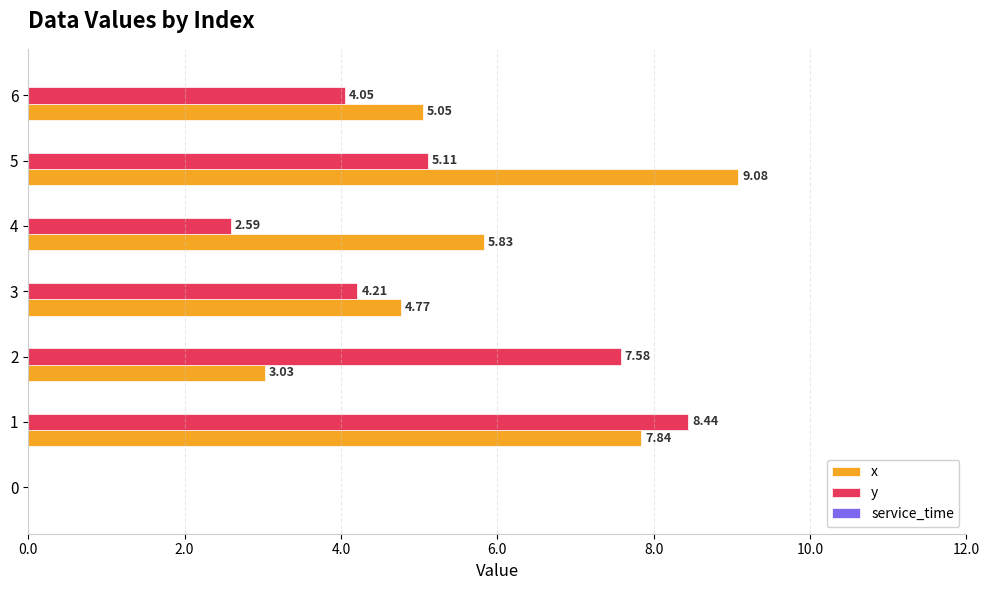

What is the sum of all y values?

32.0